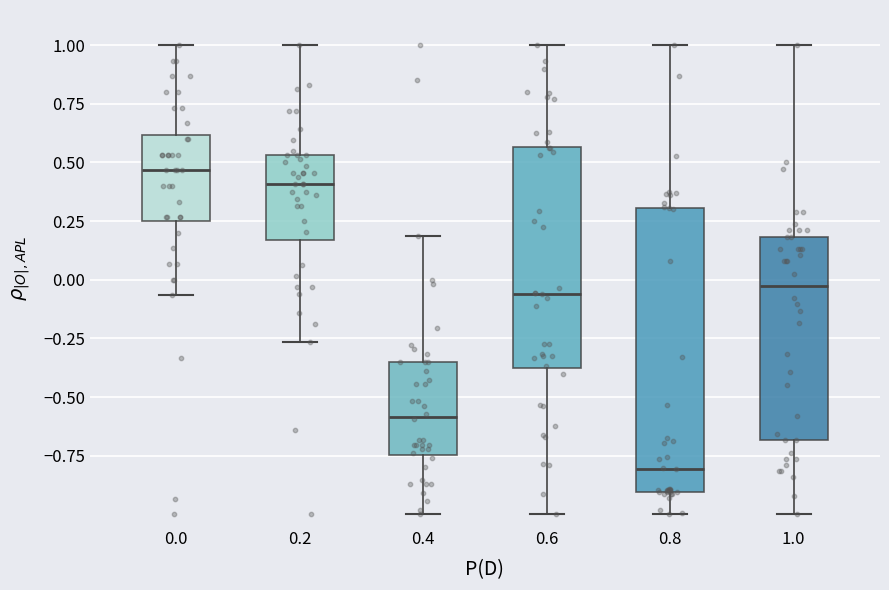

Which box's median line is the lowest?

0.8